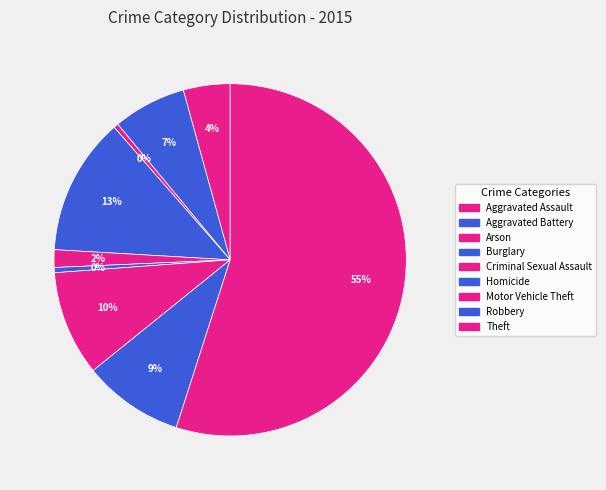

Between Theft and Criminal Sexual Assault, which is larger?

Theft